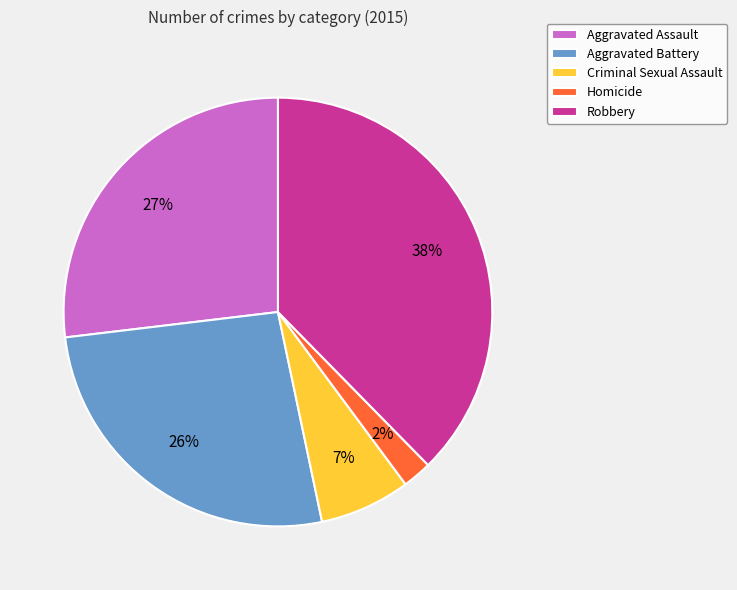

Is the sum of Aggravated Assault and Homicide greater than half?

No